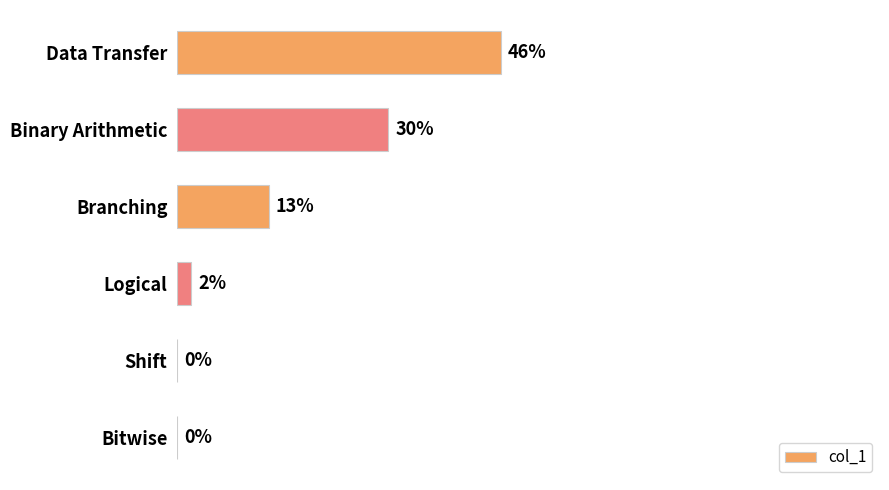

Which category has the highest value across all series?

Data Transfer